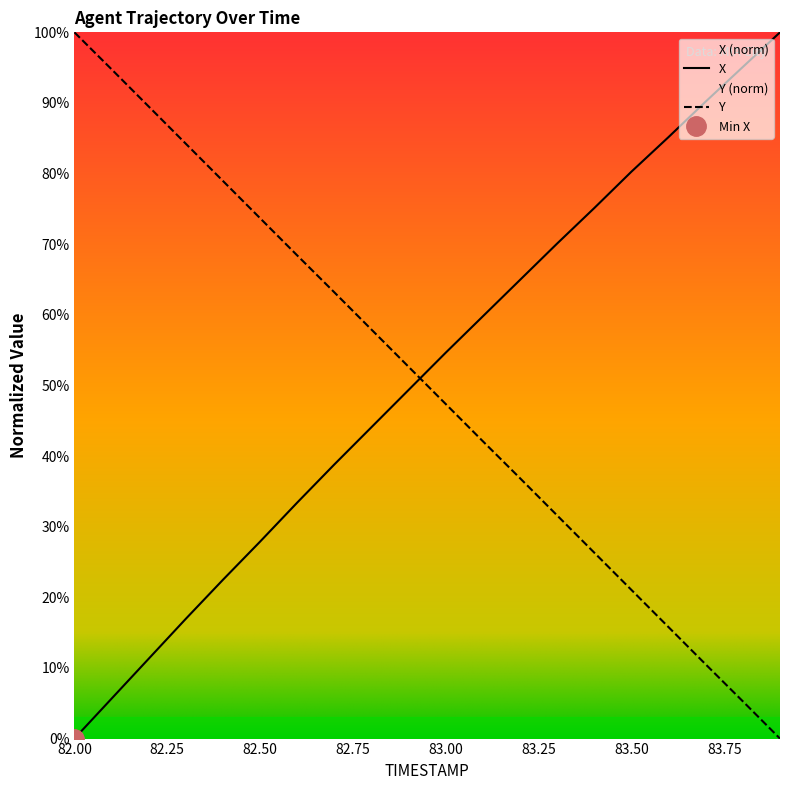

Between 83.0 and 83.7, which series saw the biggest shift?

Y